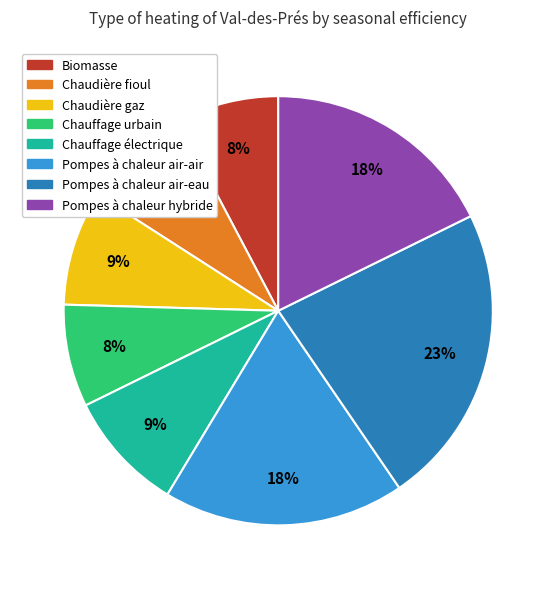

Between Chauffage électrique and Pompes à chaleur hybride, which is larger?

Pompes à chaleur hybride